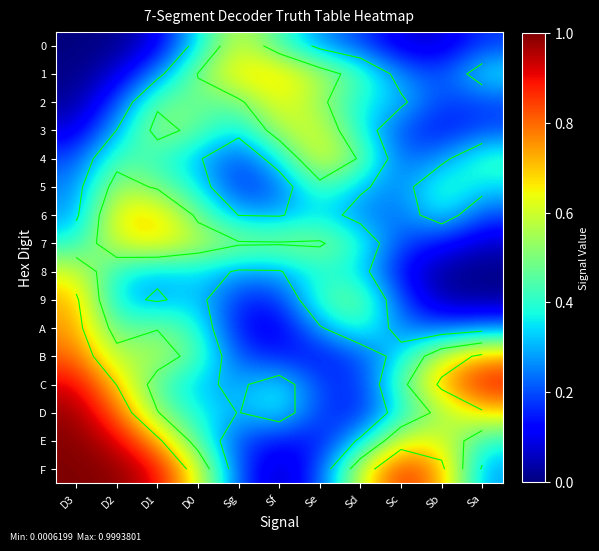

Which has a higher value, D2 or D1?

D1